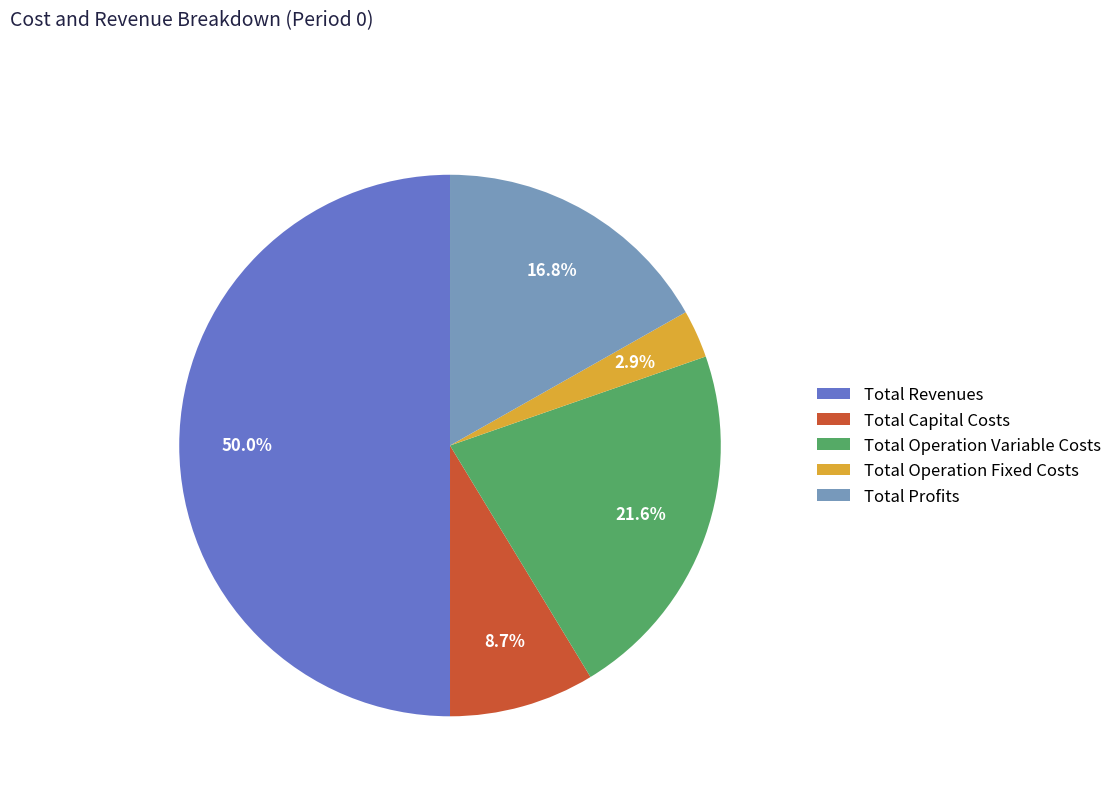

Which has a higher value, Total Capital Costs or Total Operation Variable Costs?

Total Operation Variable Costs